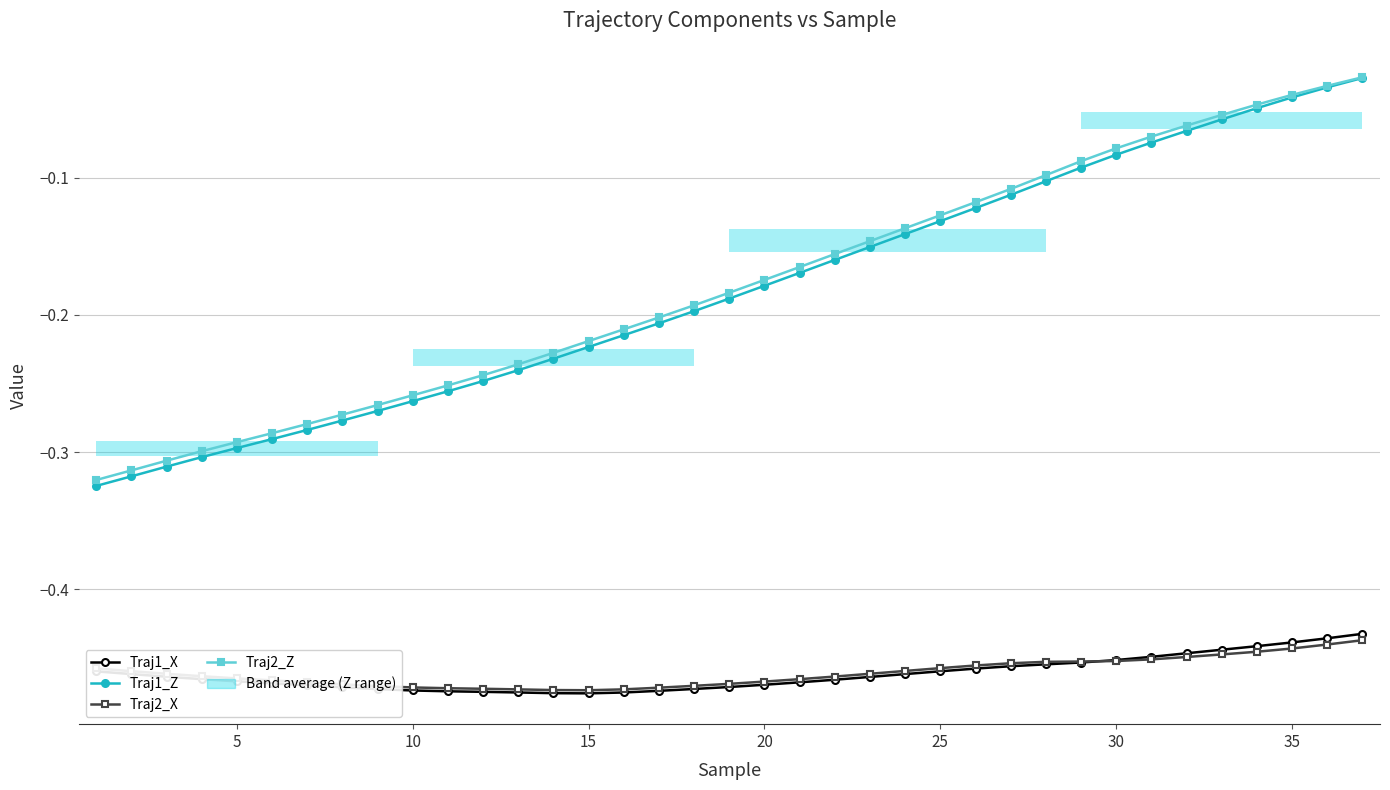

What is the average value of the Traj1_Z series?

-0.2